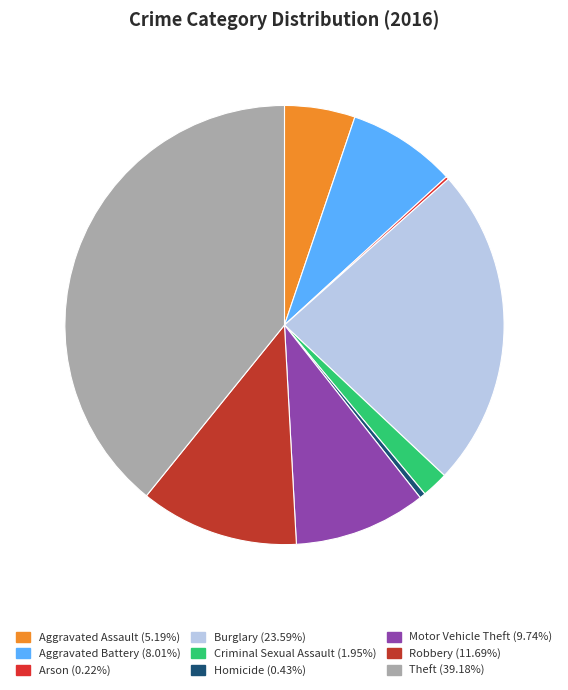

Which category has the smallest portion of the pie?

Arson